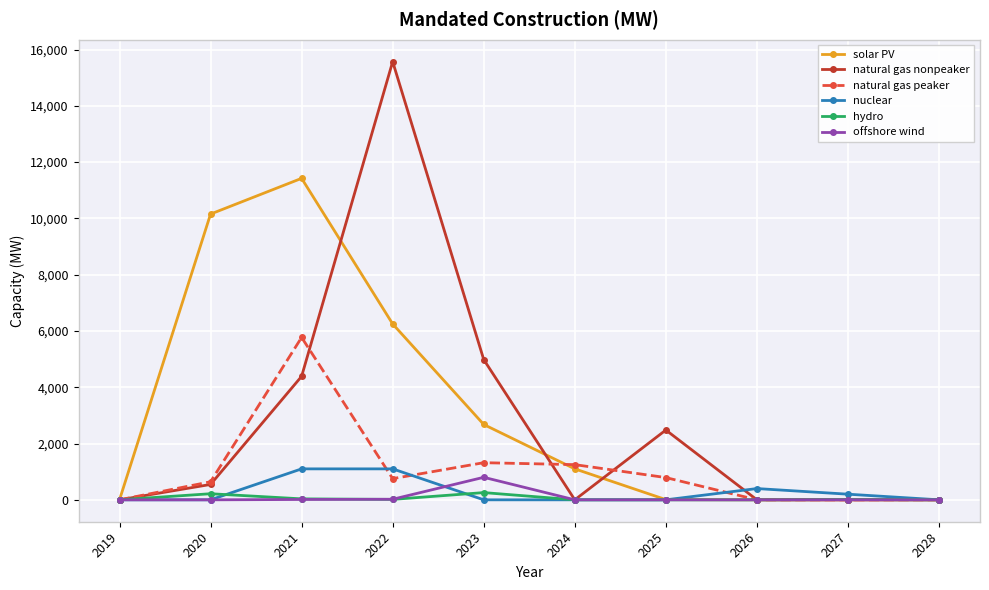

What is the value of the hydro point at the 2nd from the left?

216.5